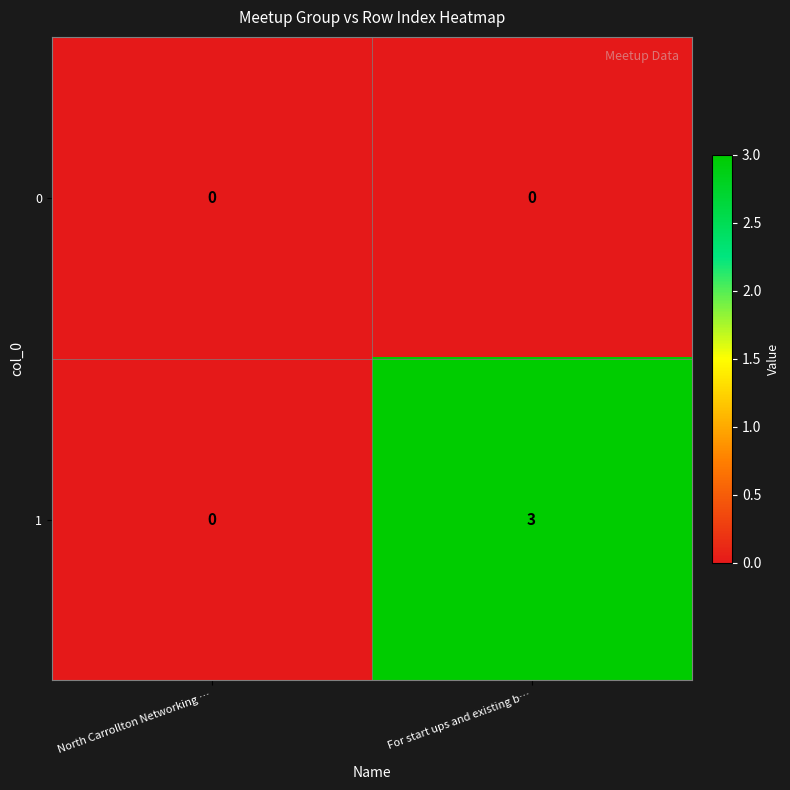

What is the difference between the 1 values at North Carrollton Networking … and For start ups and existing b…?

3